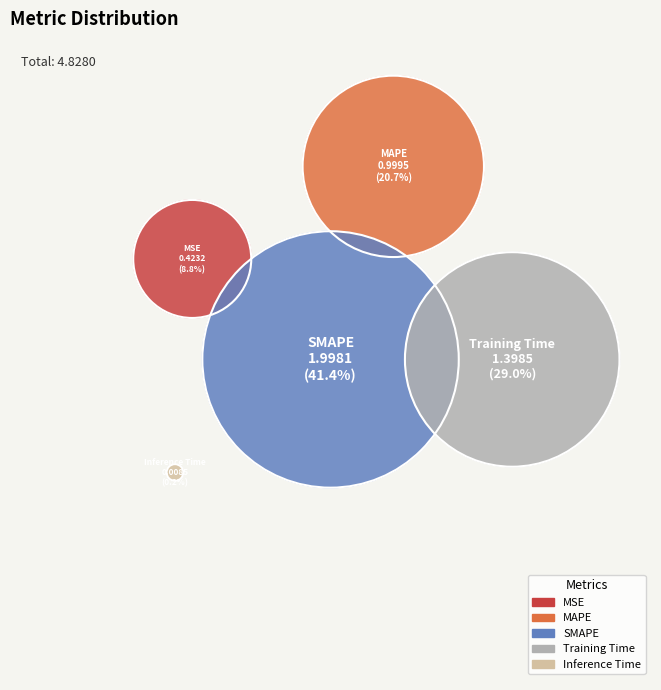

How many segments does this pie chart have?

5